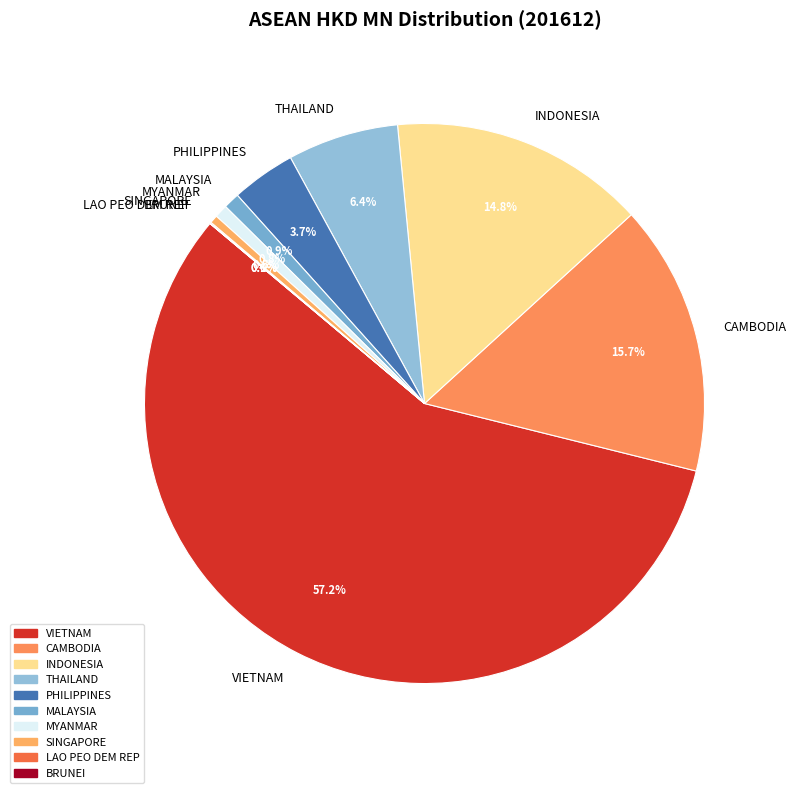

Is the sum of MALAYSIA and VIETNAM greater than half?

Yes